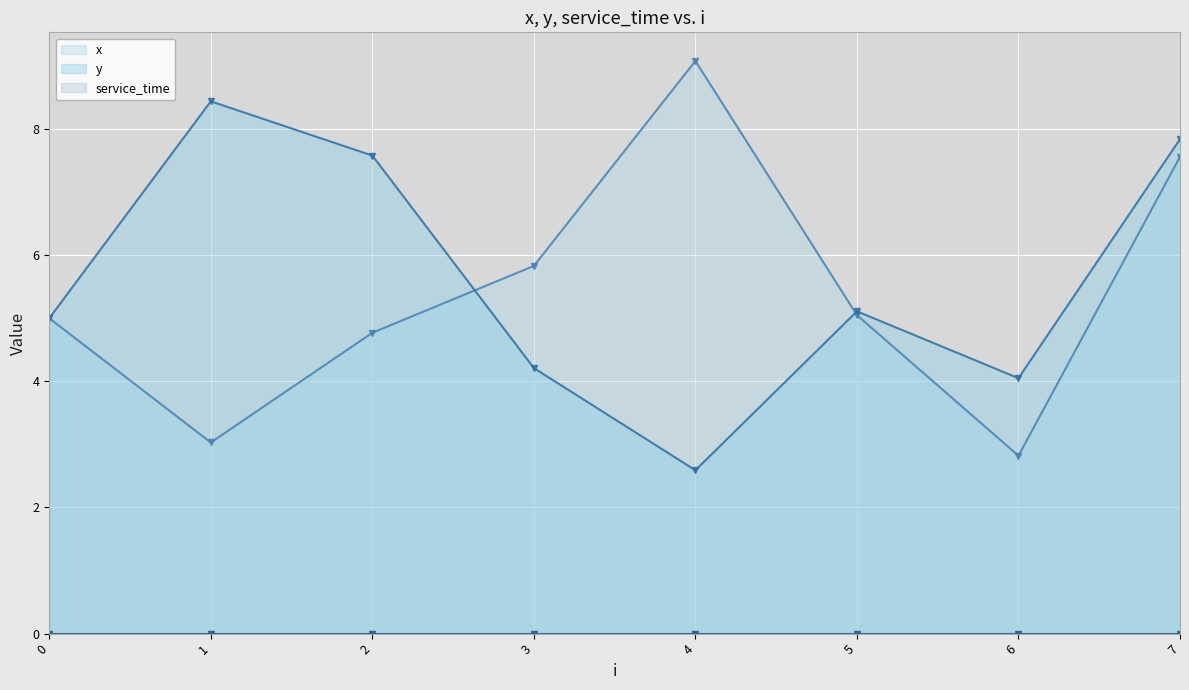

What is the value of the y point at the 8th from the left?

7.8